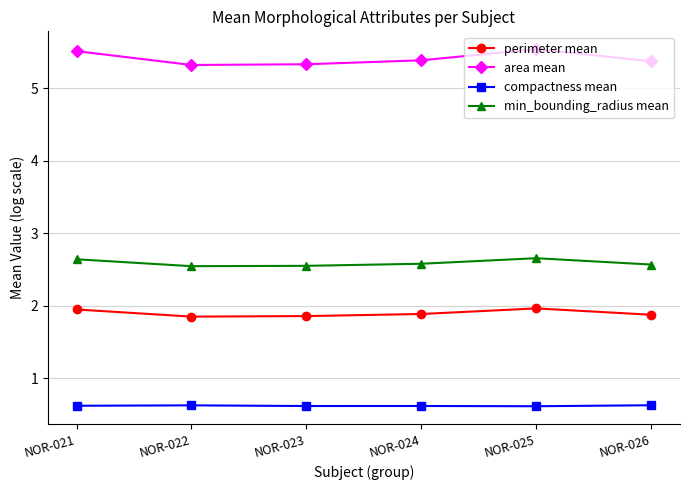

True or false: area mean and perimeter mean cross at least once.

False